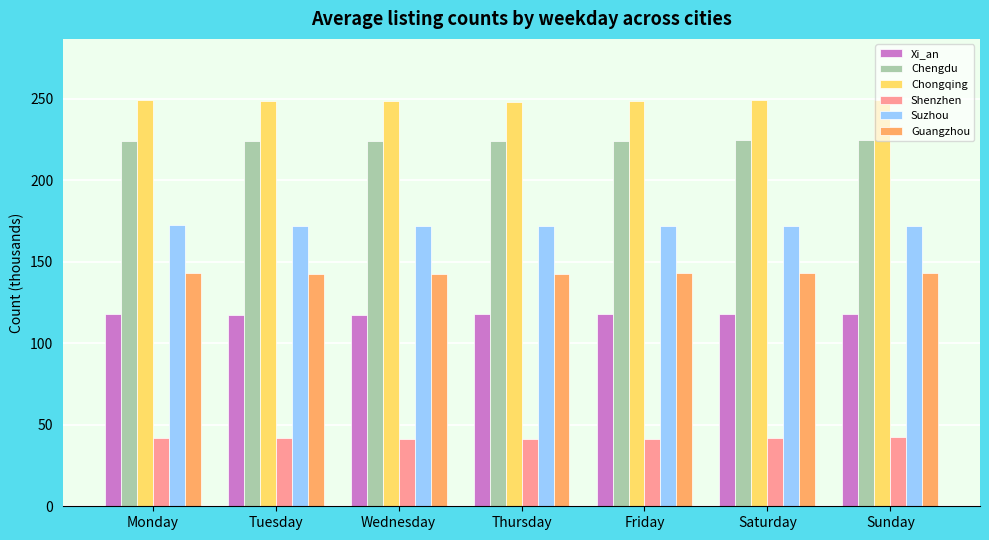

What is the difference between the maximum and minimum values in the Xi_an series?

0.8